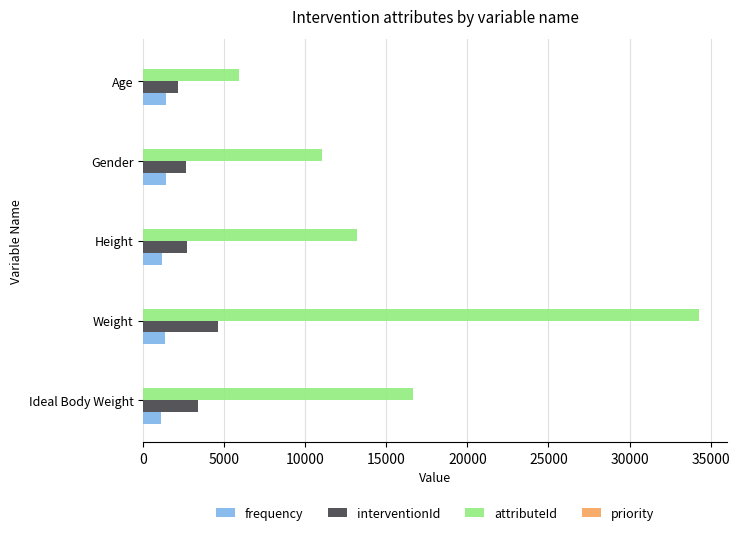

Is the value of frequency at Age greater than the value of interventionId at Ideal Body Weight?

No